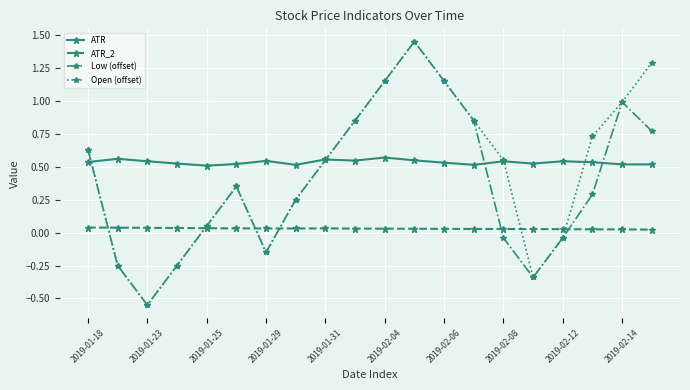

True or false: Open (offset) has more than 2 points higher than both neighbors.

False